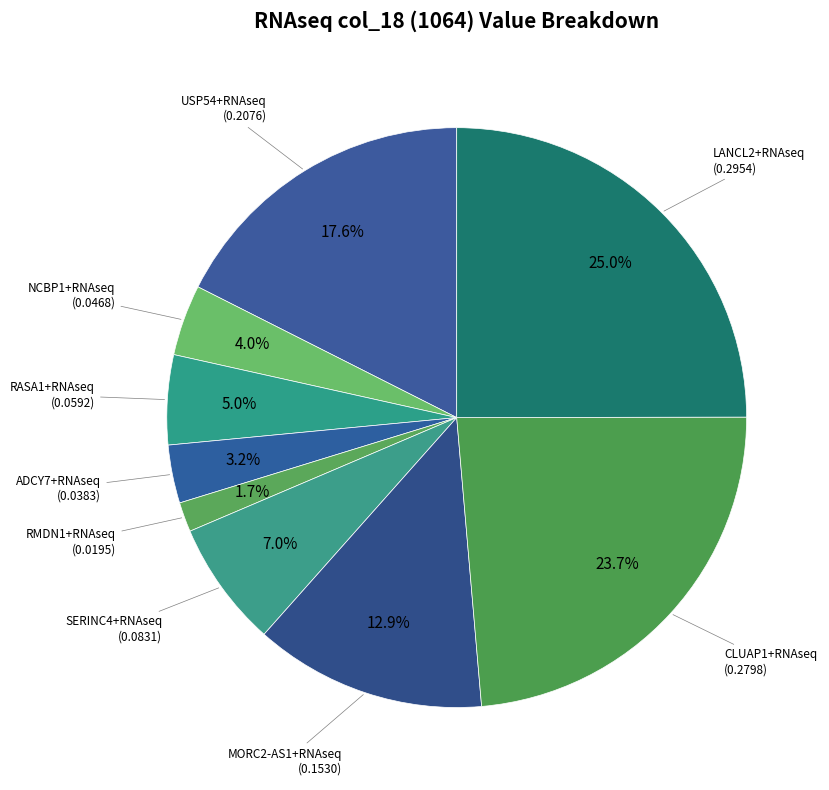

How many slices are in this pie chart?

9